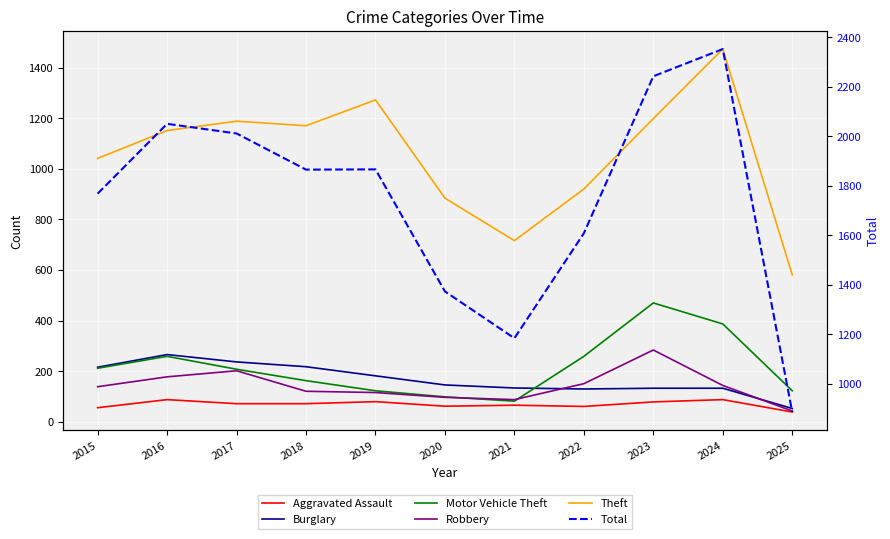

What is the sum of the Total values at 2016 and 2025?

2936